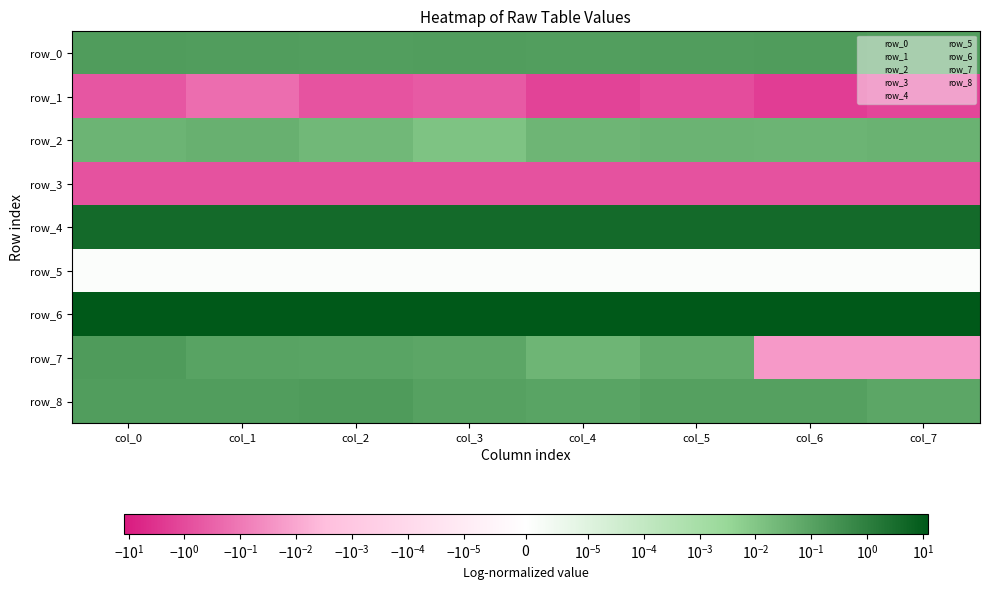

What is the maximum value shown in the chart?

12.2